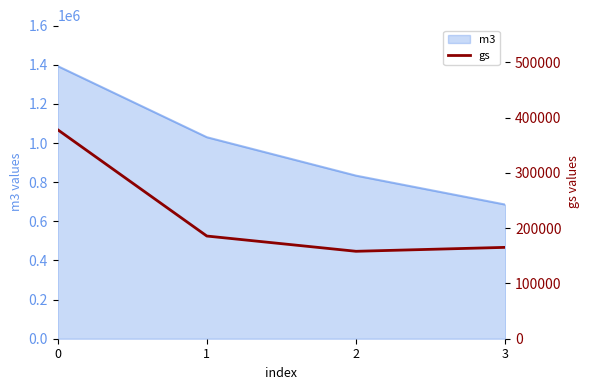

Where is the first local minimum?

2